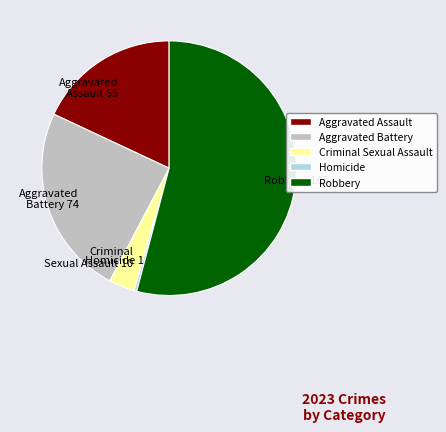

What is the ratio of the value at Aggravated Battery to the value at Aggravated Assault?

1.3